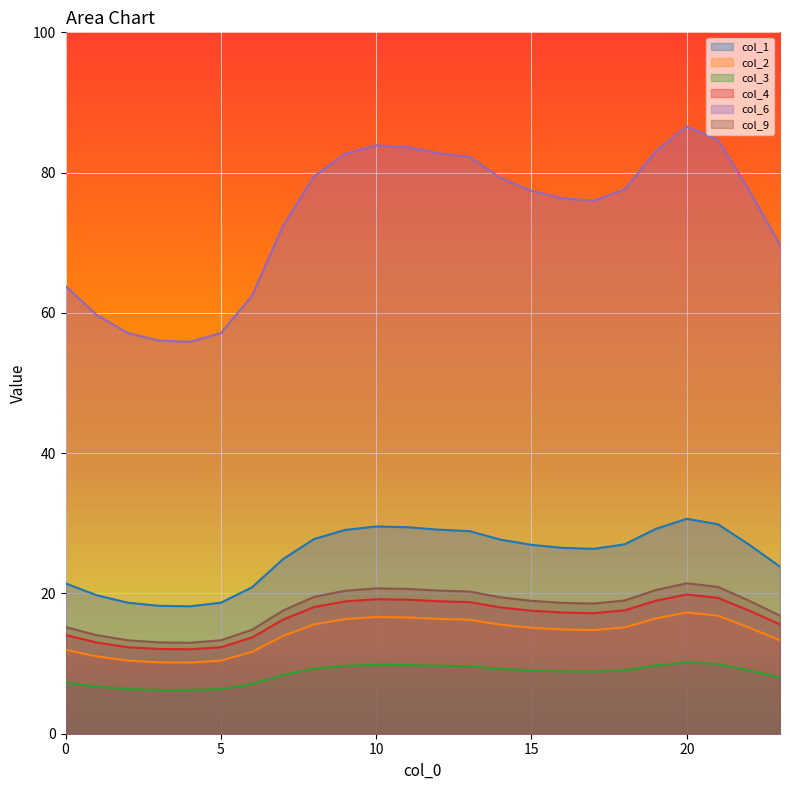

What is the sum of the col_3 values at 21 and 20?

20.1